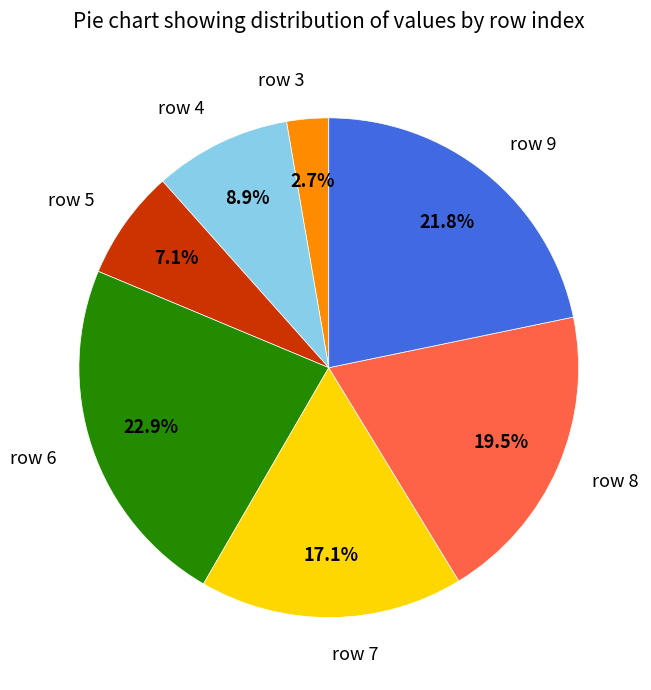

Rank the categories by value from highest to lowest.

row 6, row 9, row 8, row 7, row 4, row 5, row 3